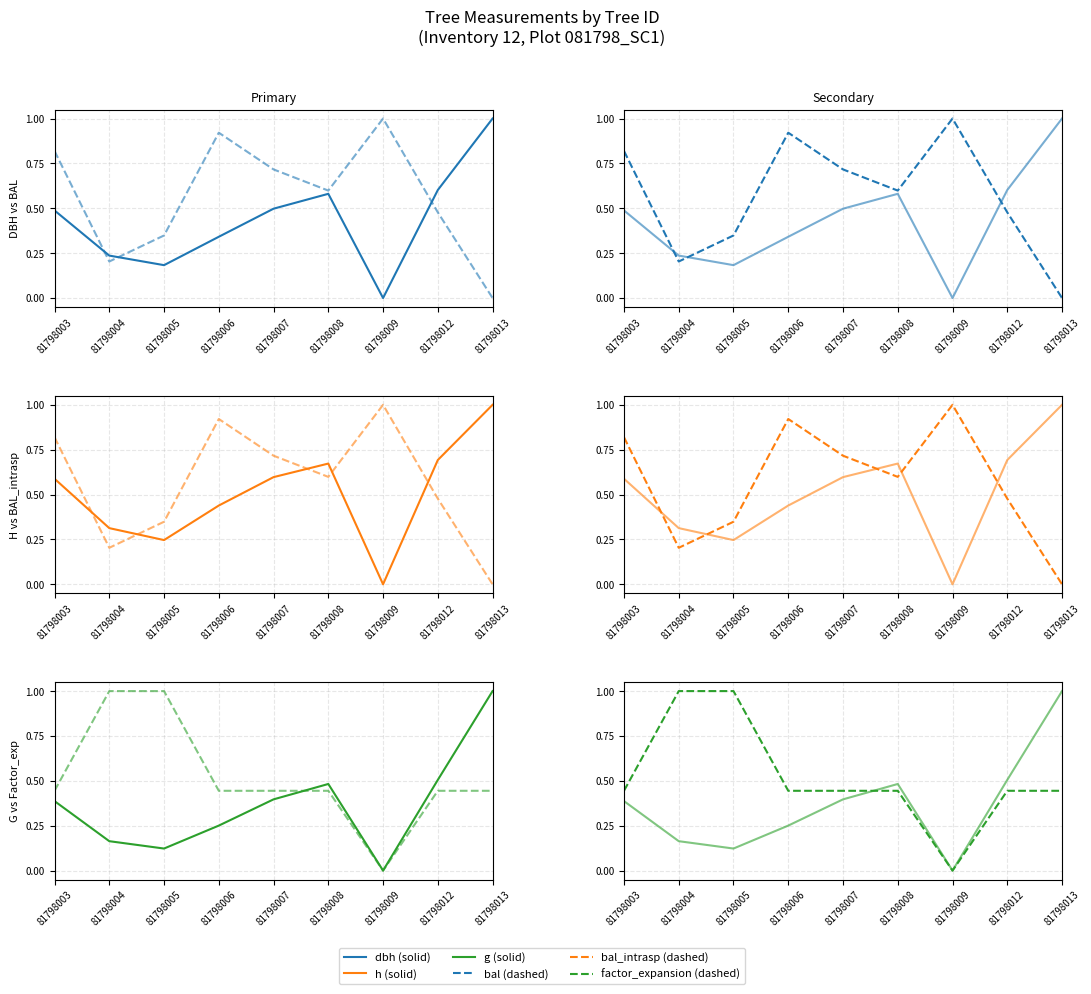

At which category is the sum across all series the highest?

81798003